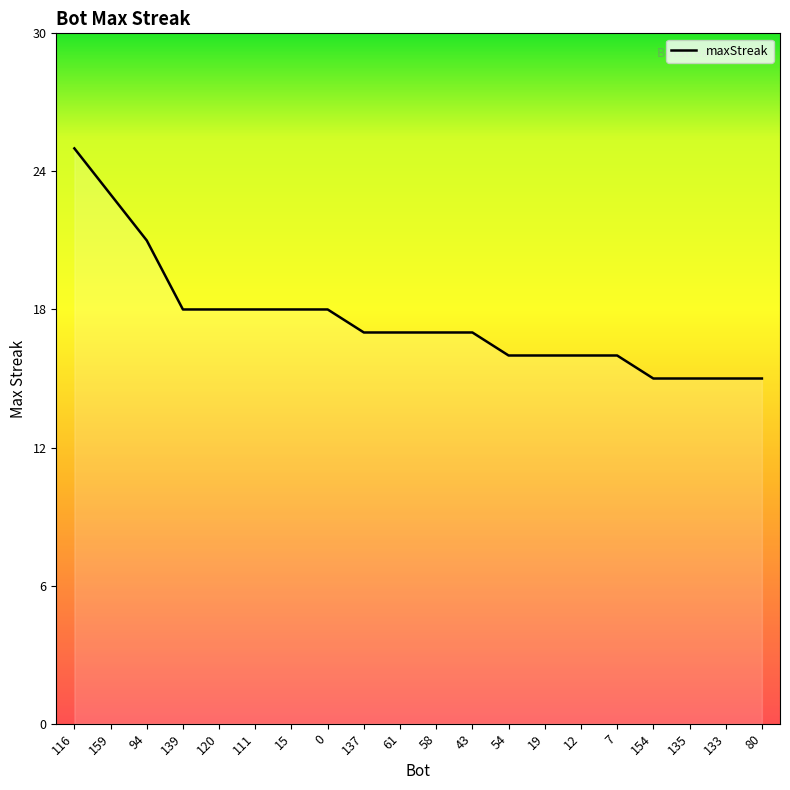

How many series are shown in this chart?

1